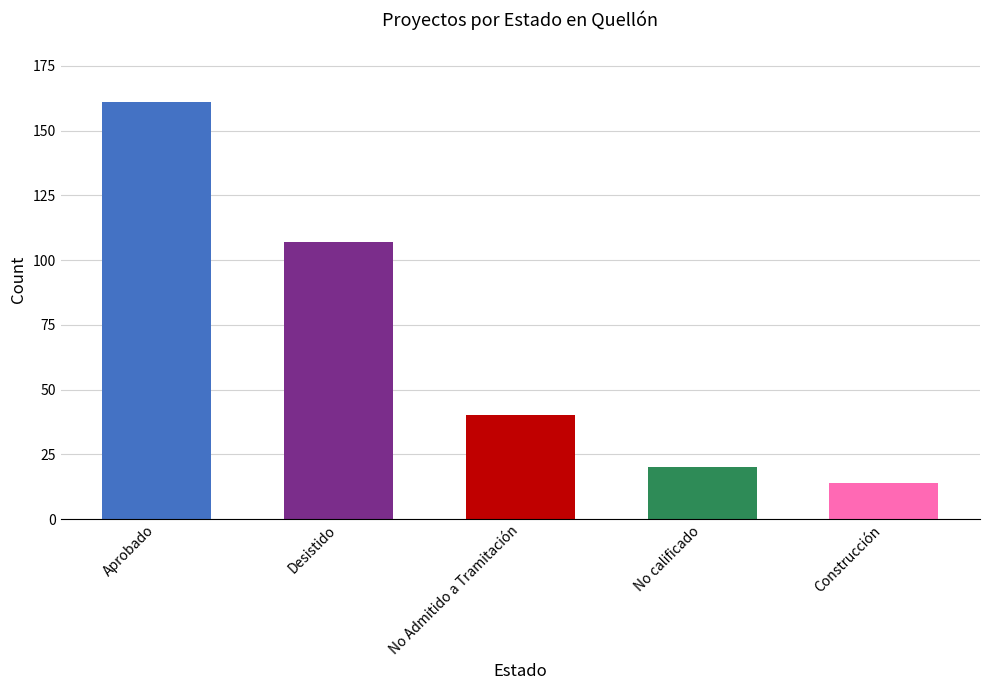

Is it true that the value at No Admitido a Tramitación is 40?

True